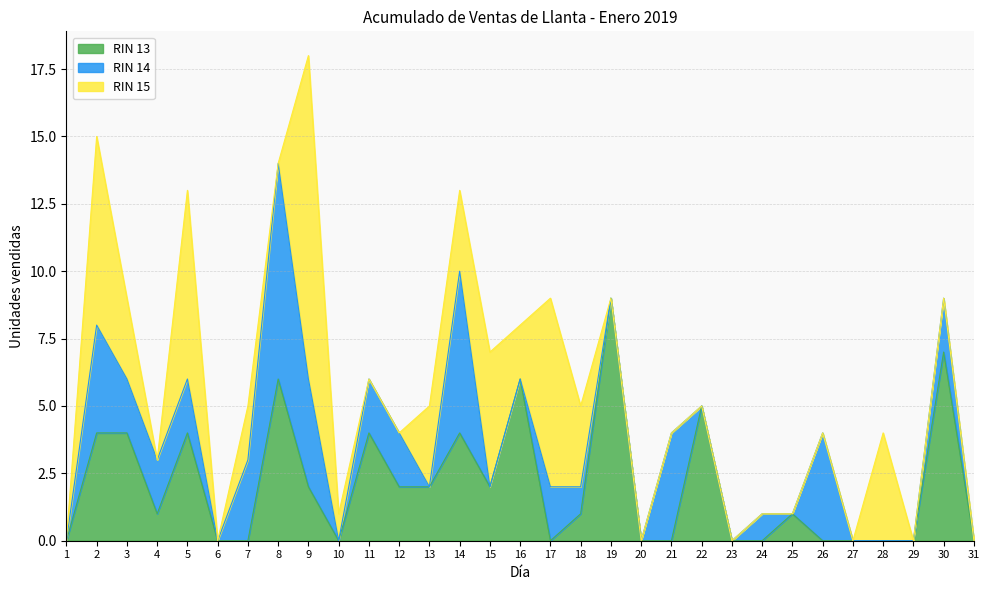

Where is RIN 13 nearest to the value 4?

2